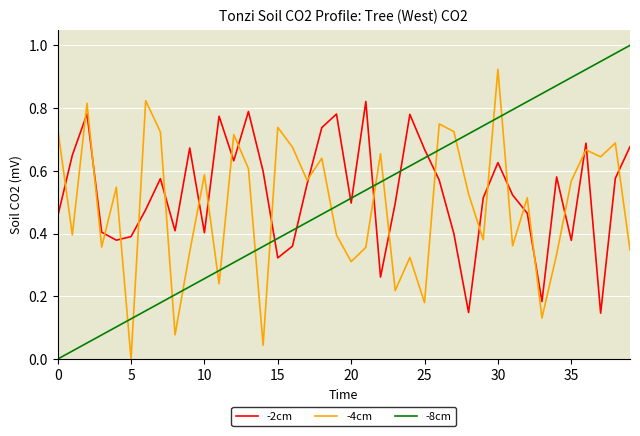

List the series in order of their peak value, lowest first.

-2cm, -4cm, -8cm